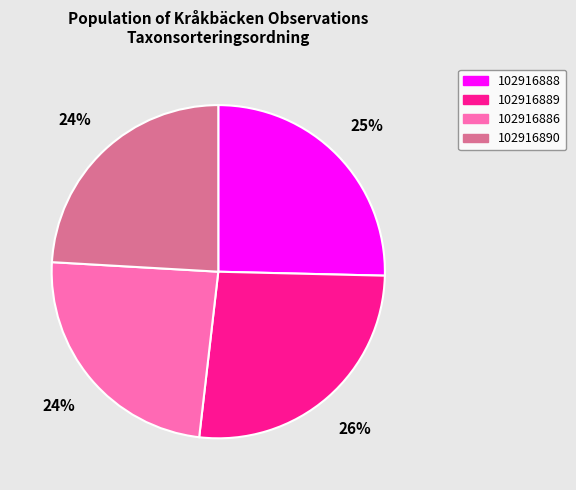

Does 102916888 account for over 50% of the chart?

No